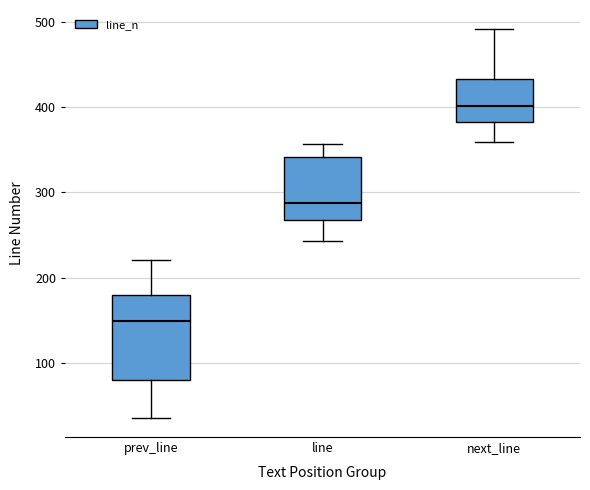

Reading left to right, read every box against the y-axis: the position of its median line, the range the box covers, and the ends of its whiskers. The values are not printed on the chart, so give them approximately, as read against the axis.

prev_line: median 150, box 80 to 180, whiskers 40 to 220
line: median 290, box 270 to 340, whiskers 240 to 360
next_line: median 400, box 380 to 430, whiskers 360 to 490